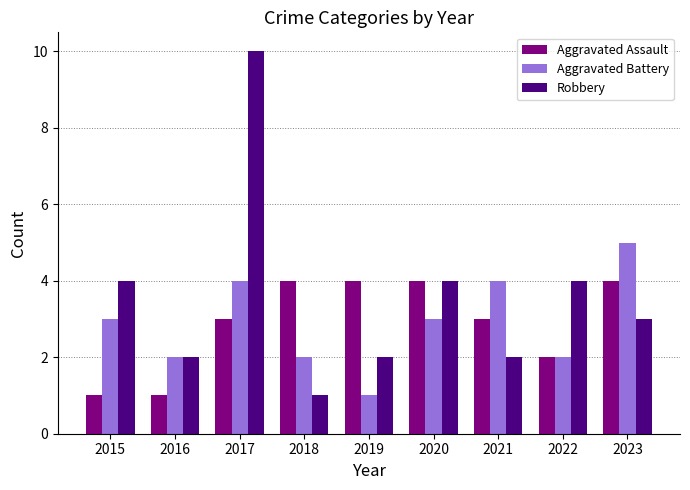

What is the total value across all series at 2015?

8